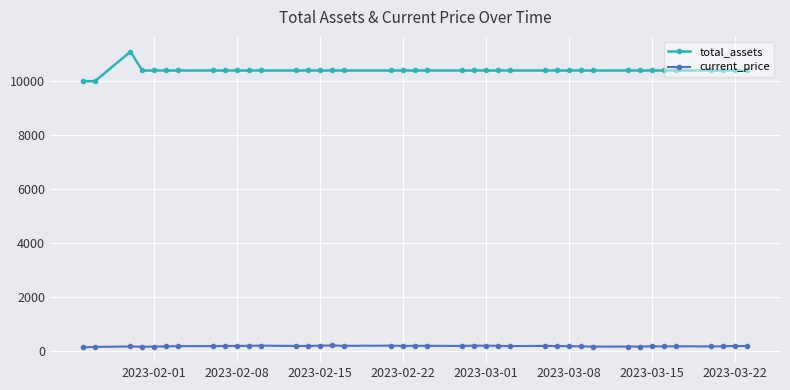

What is the average value of the total_assets series?

10393.8